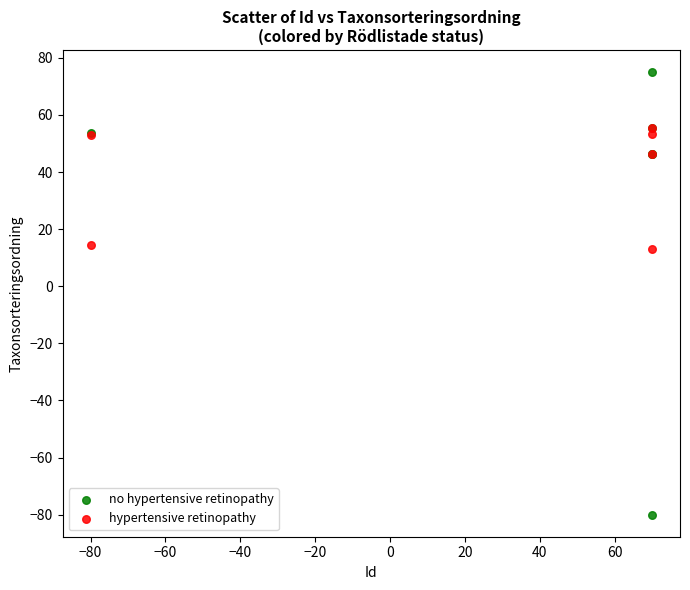

Which series contains the highest Y value?

no hypertensive retinopathy